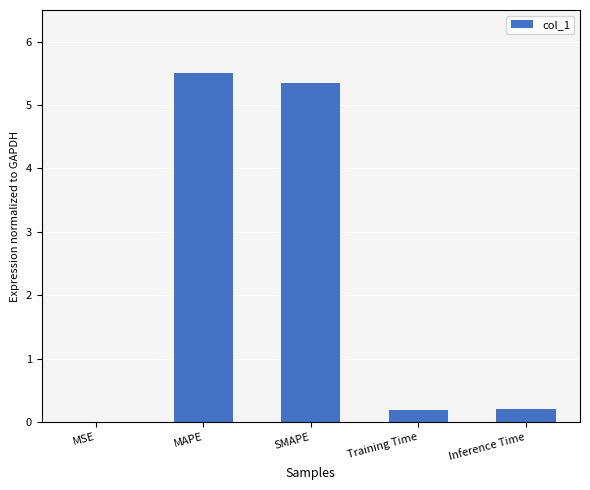

Are the bars grouped side by side (vs. stacked)?

No